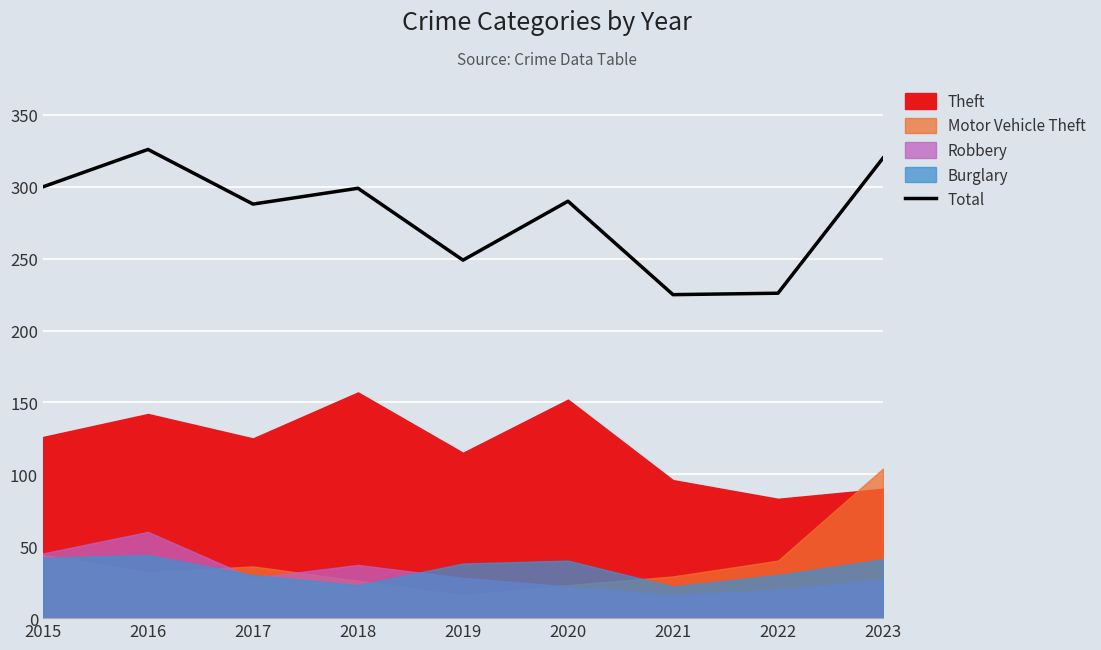

What is the sum of the values at 2020 and 2018?

589